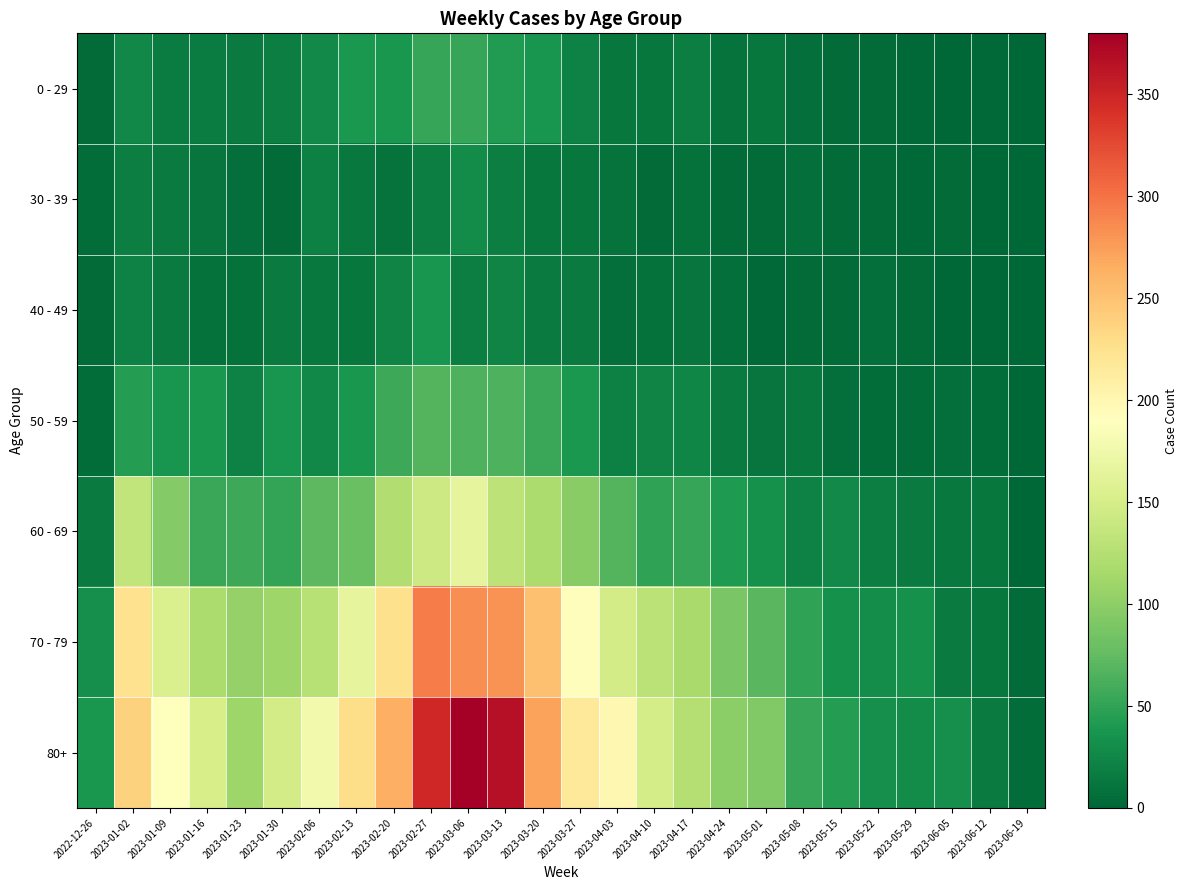

What is the total value across all series at 2023-05-15?

123